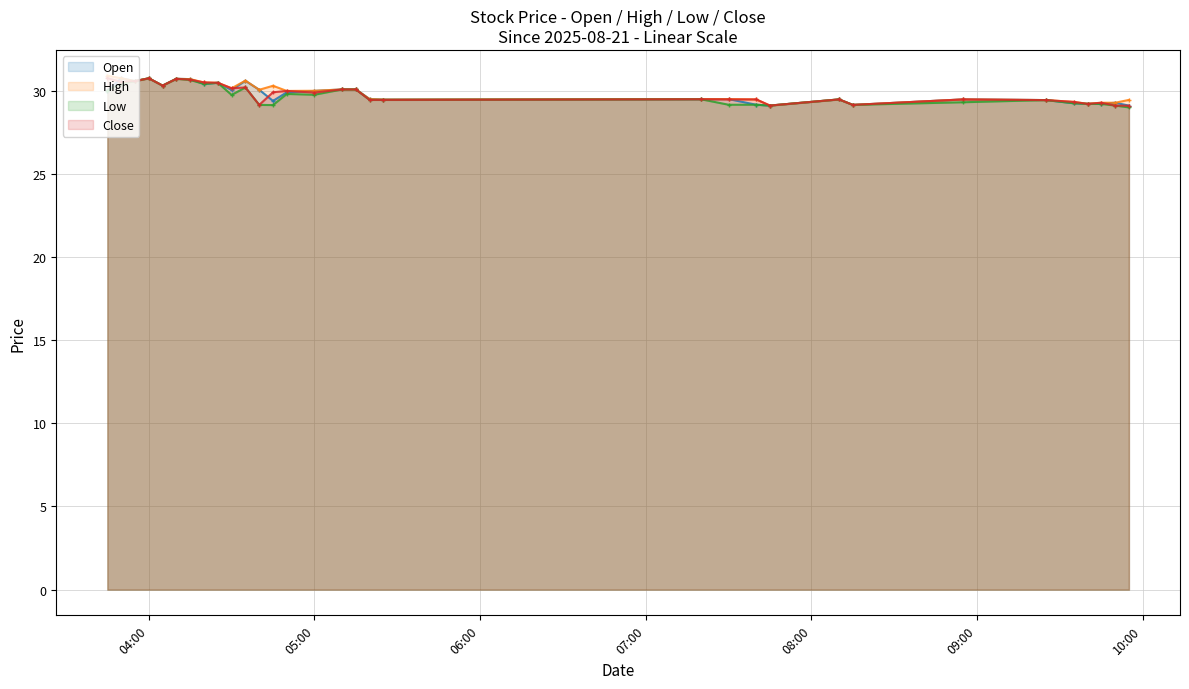

List the series in order of their peak value, lowest first.

Open, Low, Close, High